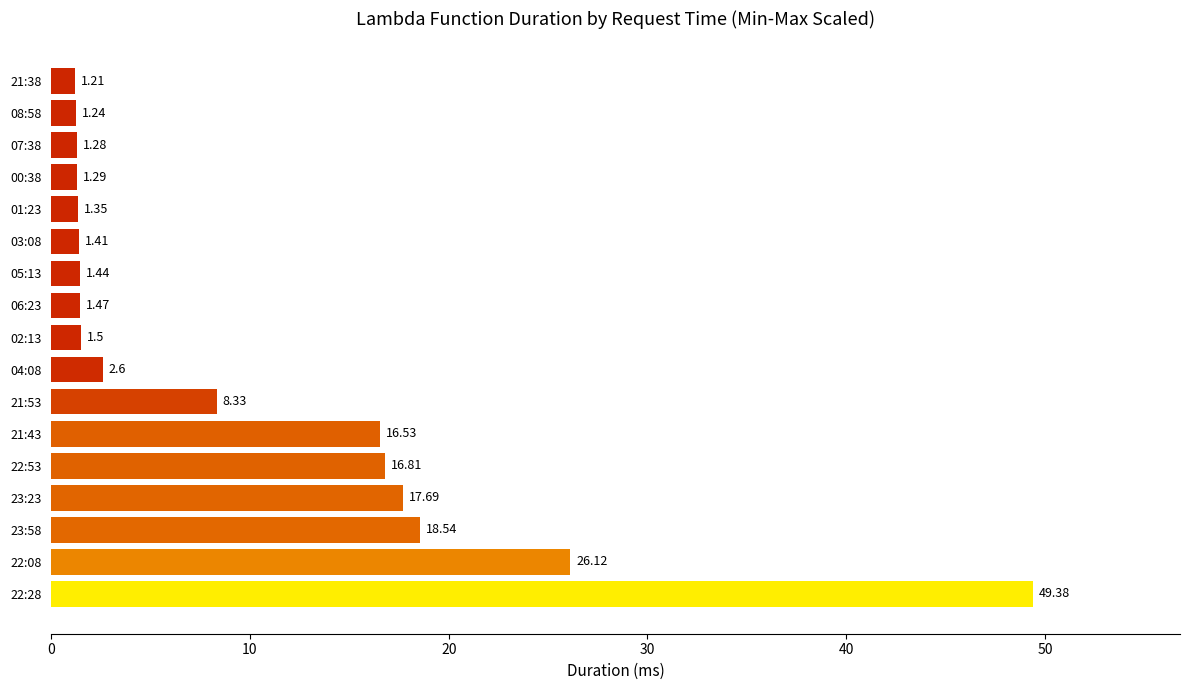

At which category does the chart reach its minimum across all series?

21:38